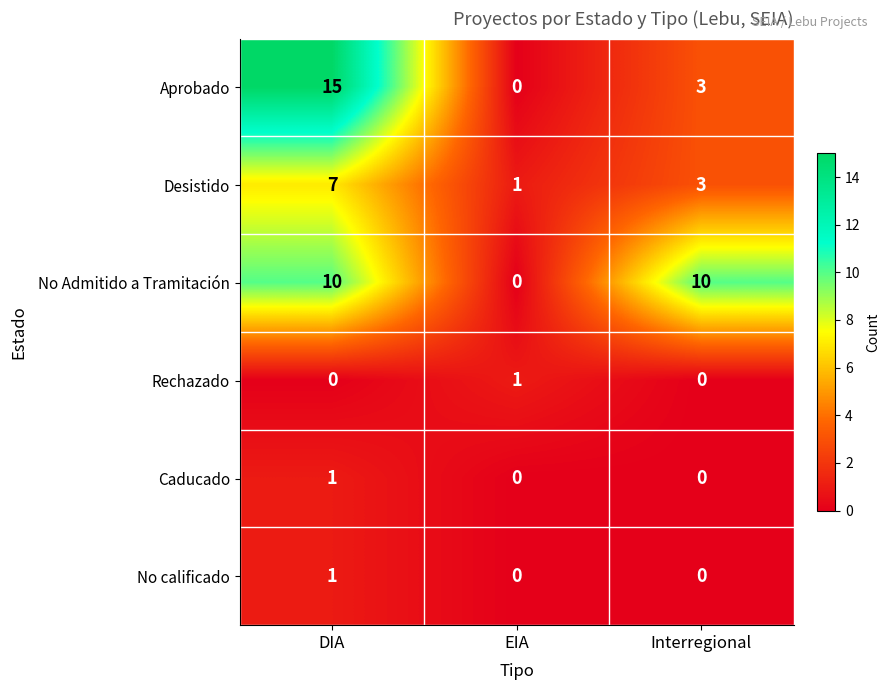

Reading right to left, extract all data points from this chart.

Aprobado: Interregional=3	EIA=0	DIA=15
Desistido: Interregional=3	EIA=1	DIA=7
No Admitido a Tramitación: Interregional=10	EIA=0	DIA=10
Rechazado: Interregional=0	EIA=1	DIA=0
Caducado: Interregional=0	EIA=0	DIA=1
No calificado: Interregional=0	EIA=0	DIA=1